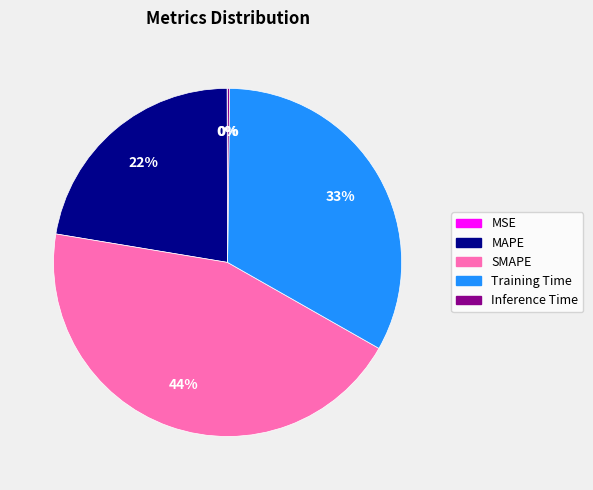

True or false: MAPE accounts for 12% of the total.

False